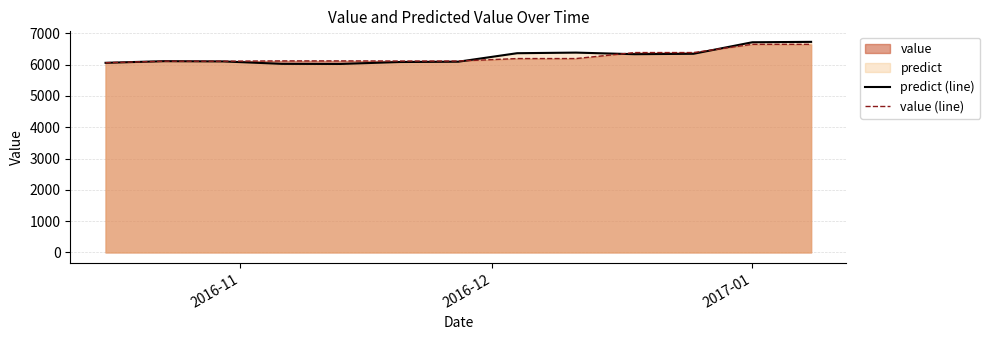

What is the smallest value displayed?

6022.3